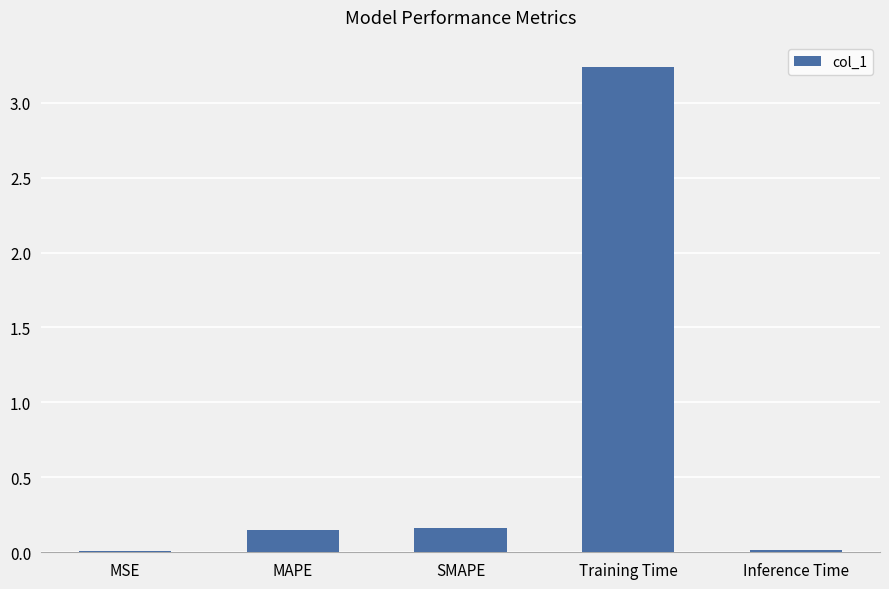

Which category has the highest value across all series?

Training Time